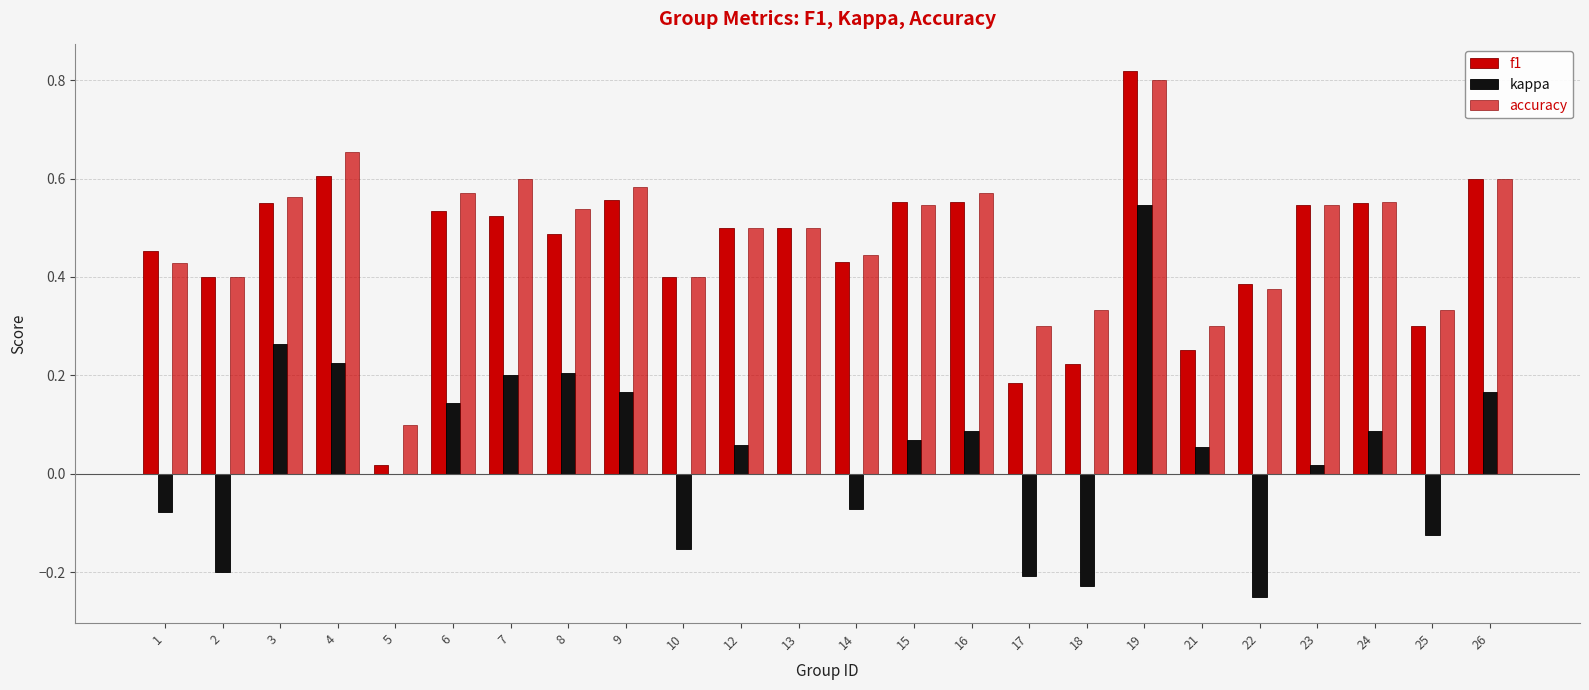

What is the average value of the accuracy series?

0.5